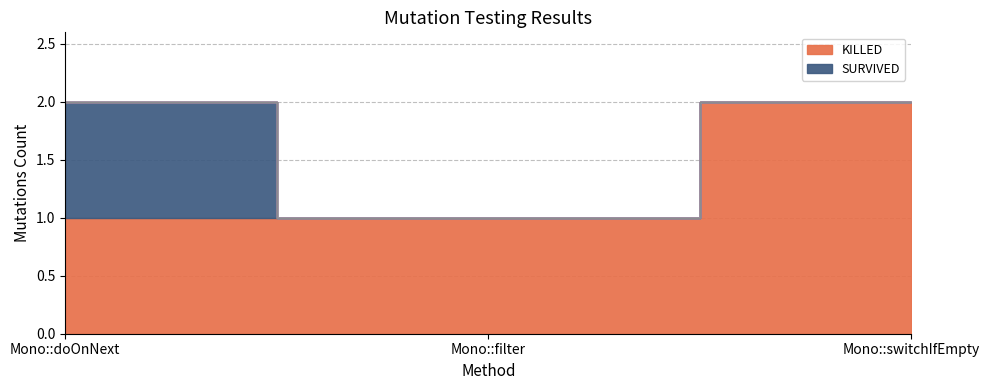

What is the sum of all KILLED values?

4